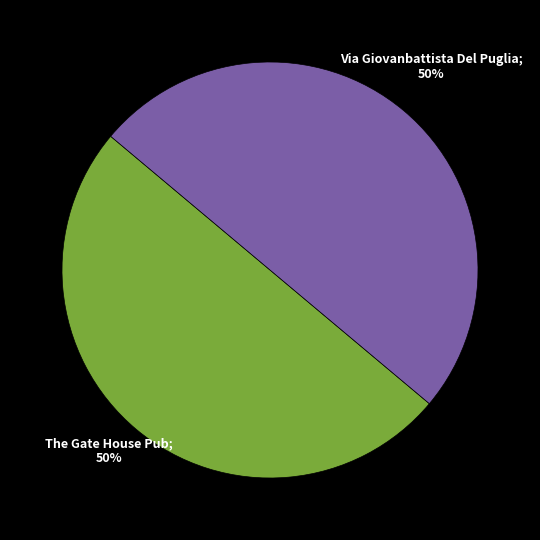

How many segments does this pie chart have?

2